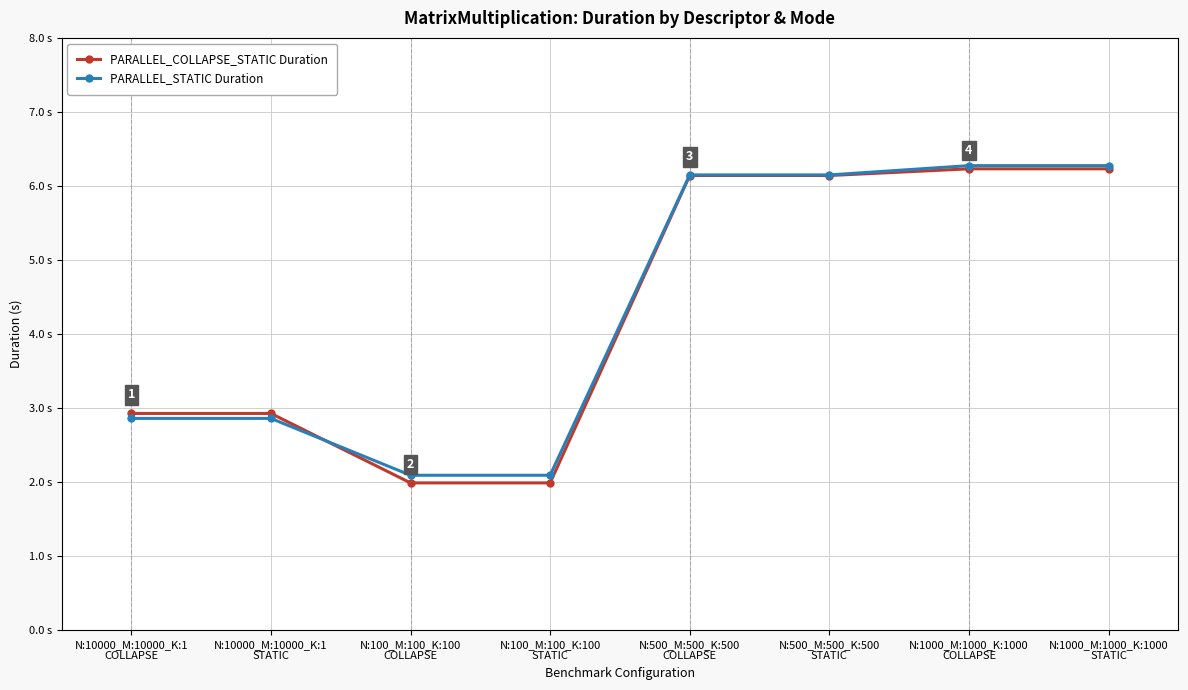

What position from the right is N:10000_M:10000_K:1
COLLAPSE?

8